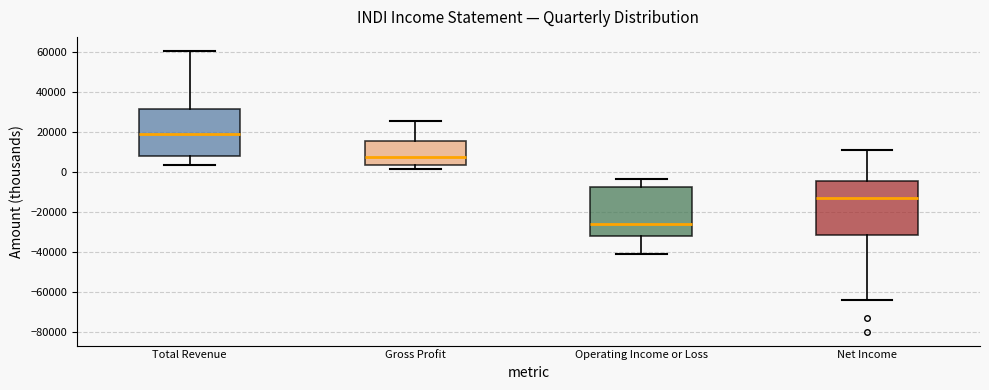

Which box is the tallest, from its lower edge to its upper edge?

Net Income